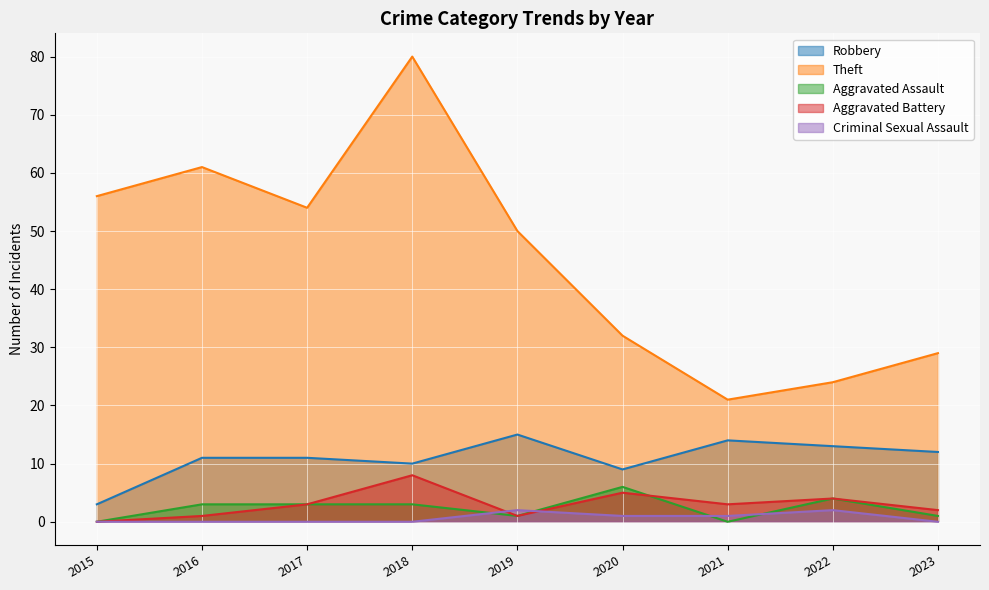

The value of Aggravated Battery at 2018 is 8. True or false?

True